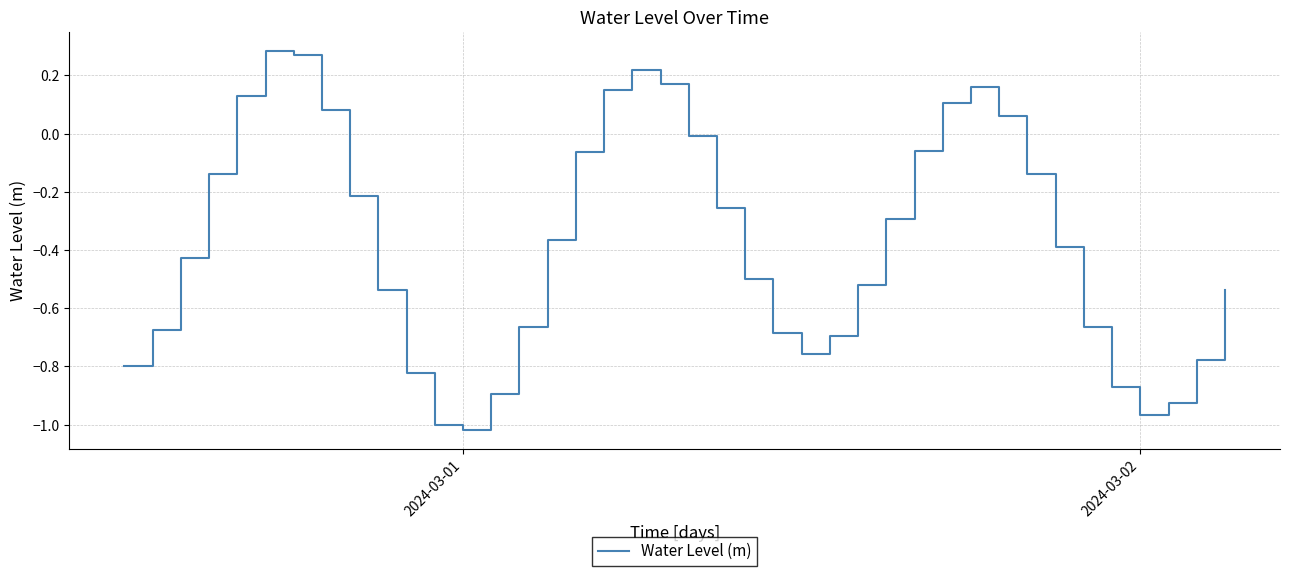

What is the difference between the maximum and minimum values?

1.3